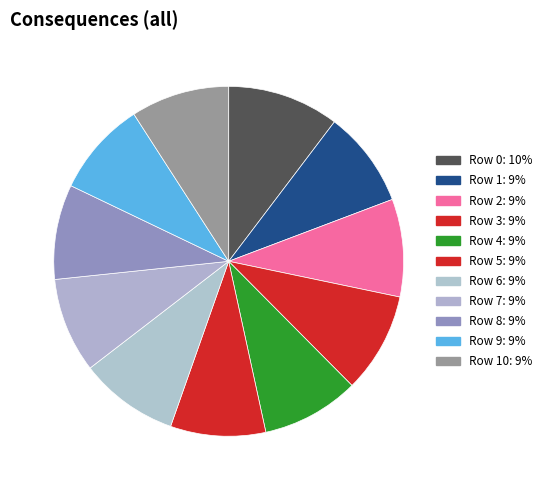

How many segments does this pie chart have?

11